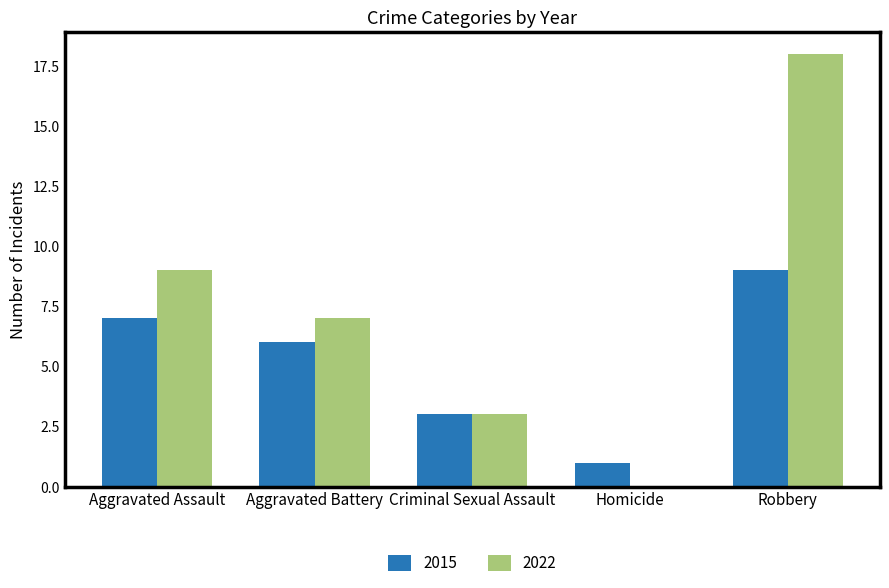

Reading right to left, list all the values displayed in this chart.

2015: Robbery=9	Homicide=1	Criminal Sexual Assault=3	Aggravated Battery=6	Aggravated Assault=7
2022: Robbery=18	Homicide=0	Criminal Sexual Assault=3	Aggravated Battery=7	Aggravated Assault=9